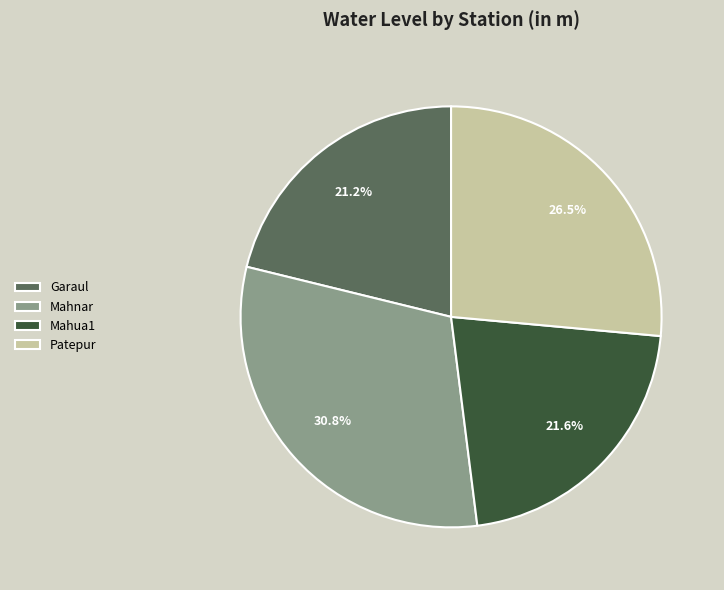

Which has a higher value, Mahnar or Patepur?

Mahnar